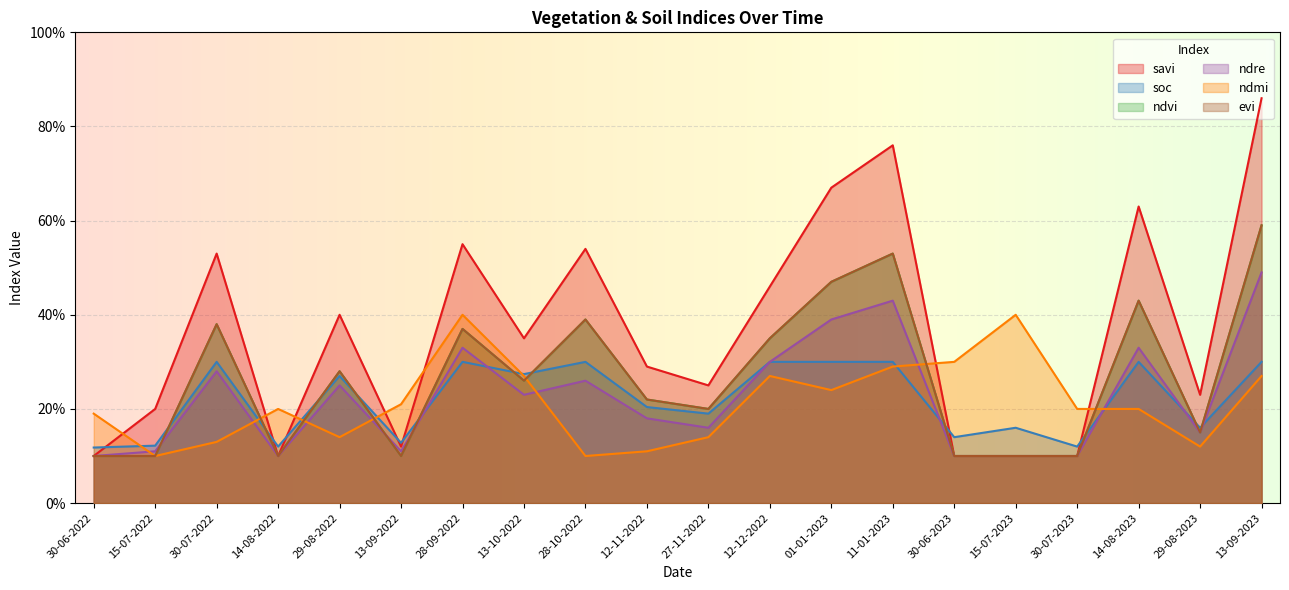

Rank the series at 11-01-2023 from highest to lowest value.

savi, ndvi, evi, ndre, soc, ndmi